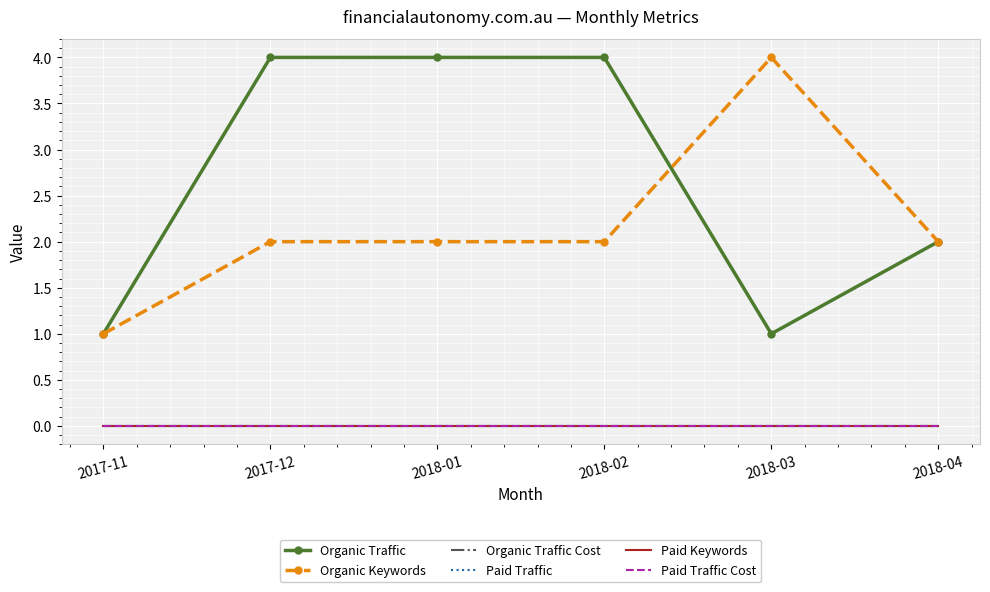

What are all the series names shown in the legend?

Organic Traffic, Organic Keywords, Organic Traffic Cost, Paid Traffic, Paid Keywords, Paid Traffic Cost